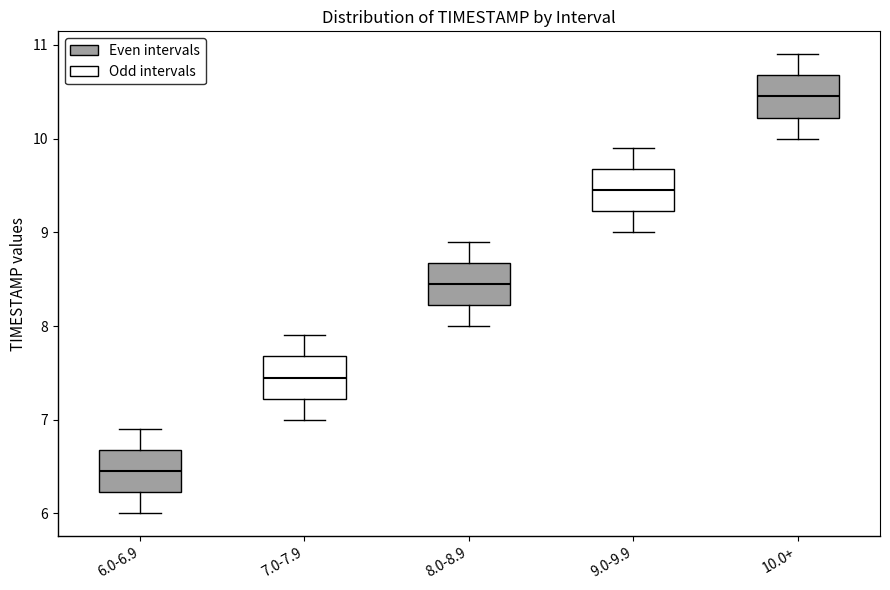

Which box has the highest median line?

10.0+